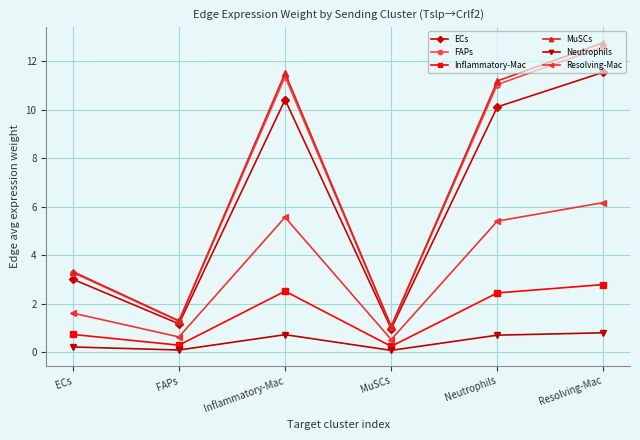

True or false: Inflammatory-Mac and FAPs intersect in this chart.

False